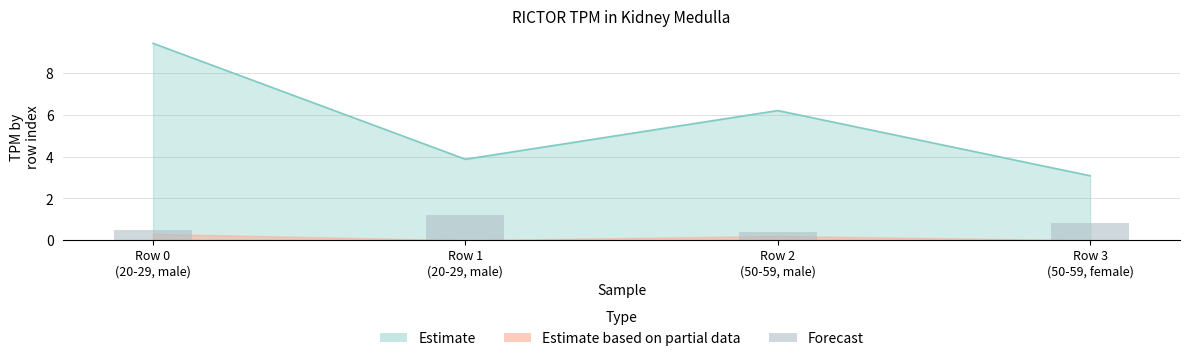

What is the value of the 3rd bar from the left?

0.4